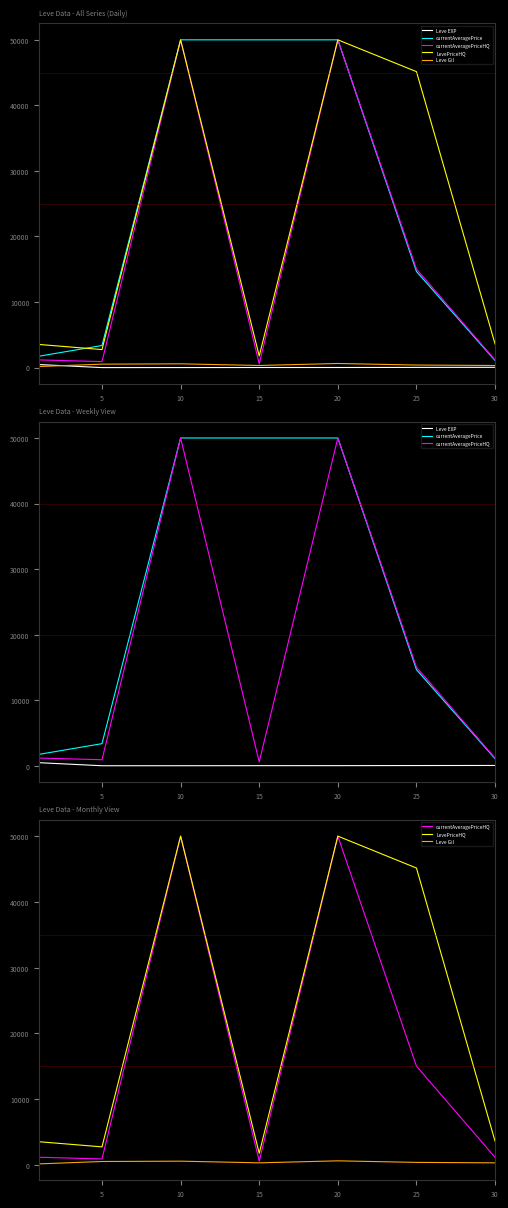

What is the sum of the LevePriceHQ values at 25 and 10?

95146.4